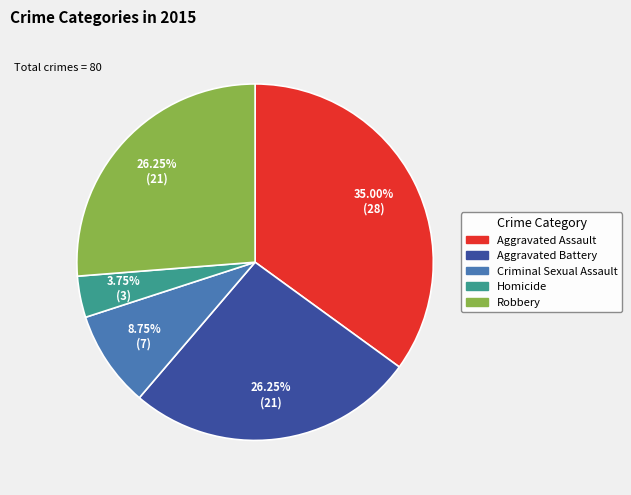

Does any single category account for the majority?

No